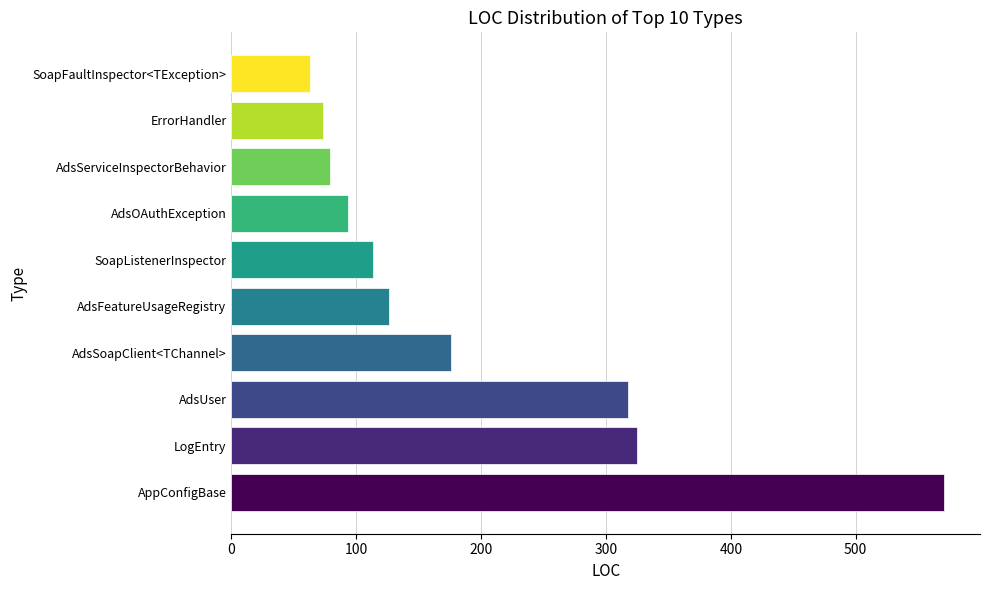

Which has a higher value, AdsOAuthException or AdsSoapClient<TChannel>?

AdsSoapClient<TChannel>